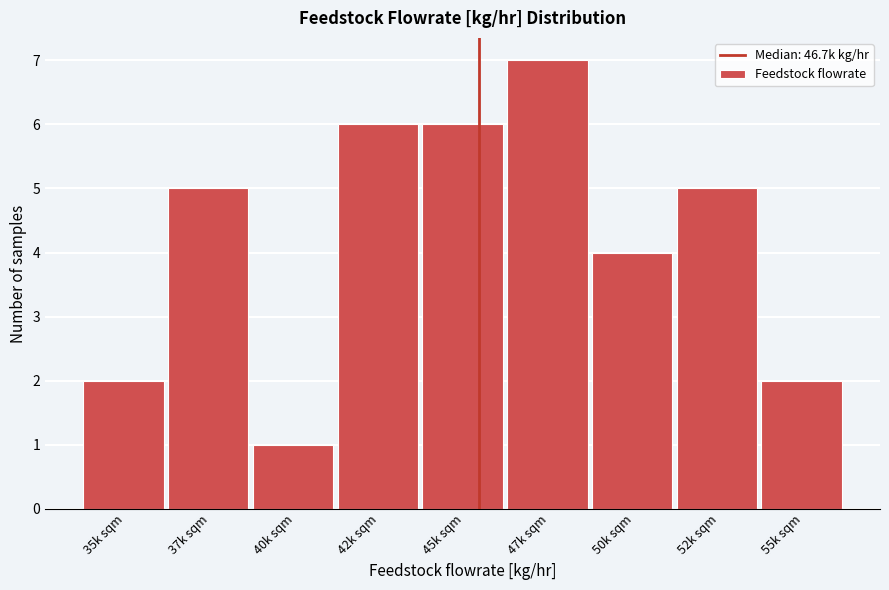

Reading right to left, what are all the values shown in this chart?

55k sqm=2	52k sqm=5	50k sqm=4	47k sqm=7	45k sqm=6	42k sqm=6	40k sqm=1	37k sqm=5	35k sqm=2